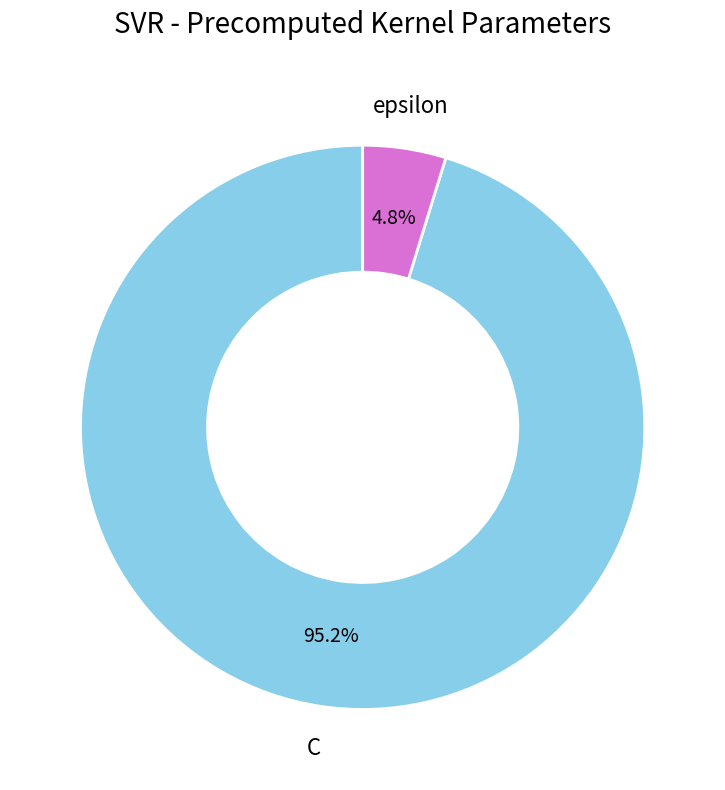

Is it true that C is 95% of the pie?

True